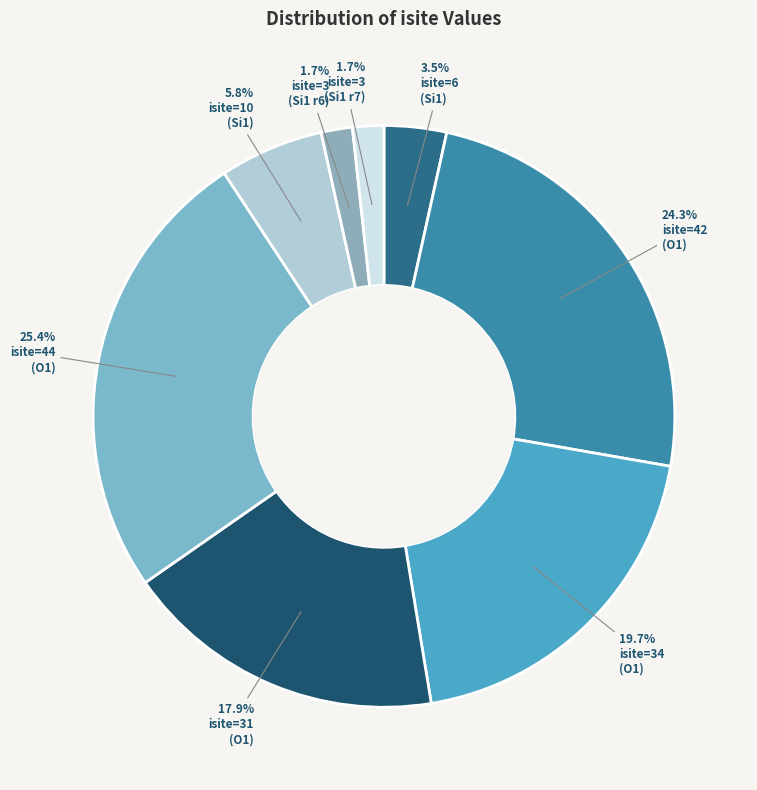

To the nearest percent, what is the difference between the largest and smallest slice percentages?

24%